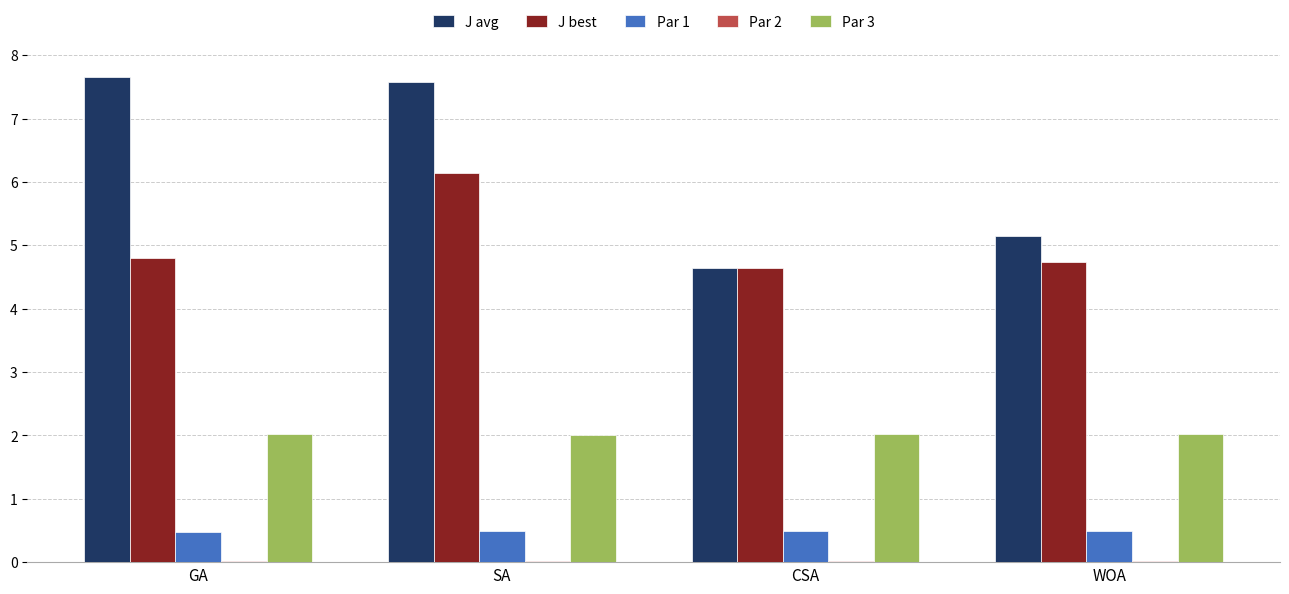

Does the chart contain stacked bars?

No